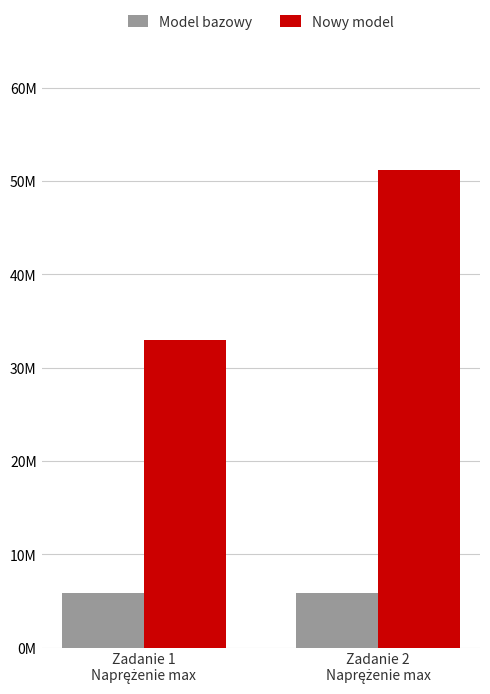

How many Nowy model values are between 32940000 and 51210000?

2